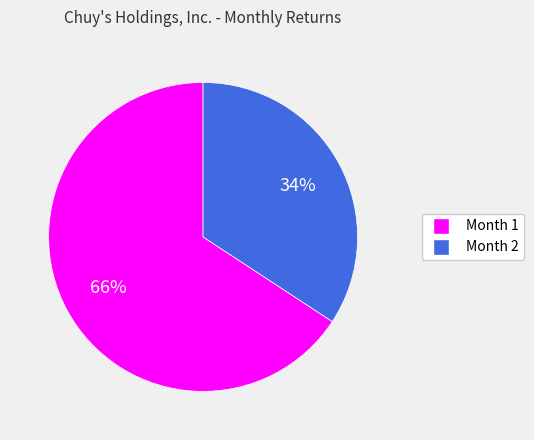

Is it true that Month 2 is 21% of the pie?

False